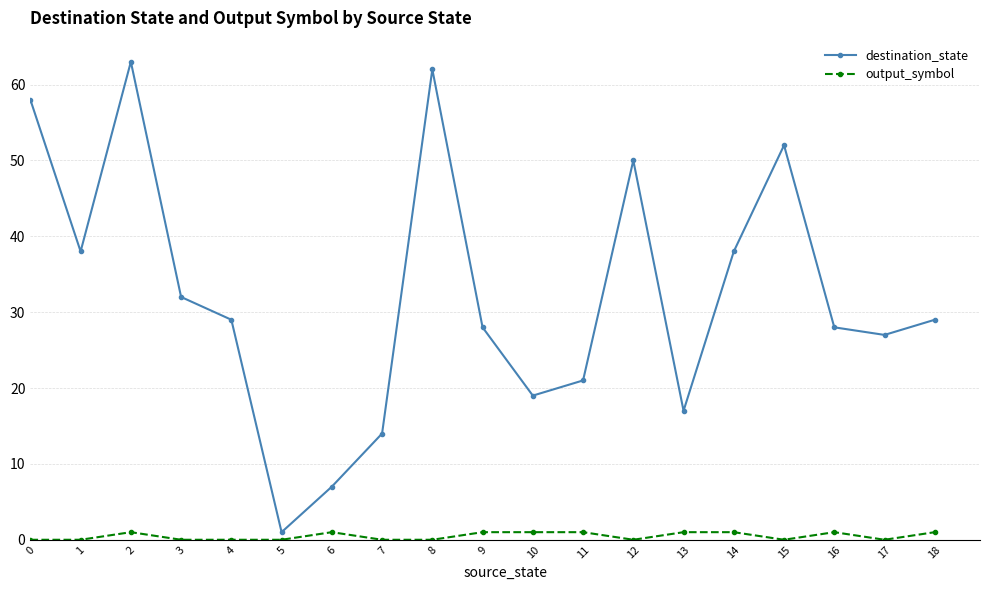

At which category does destination_state reach its first local peak?

2